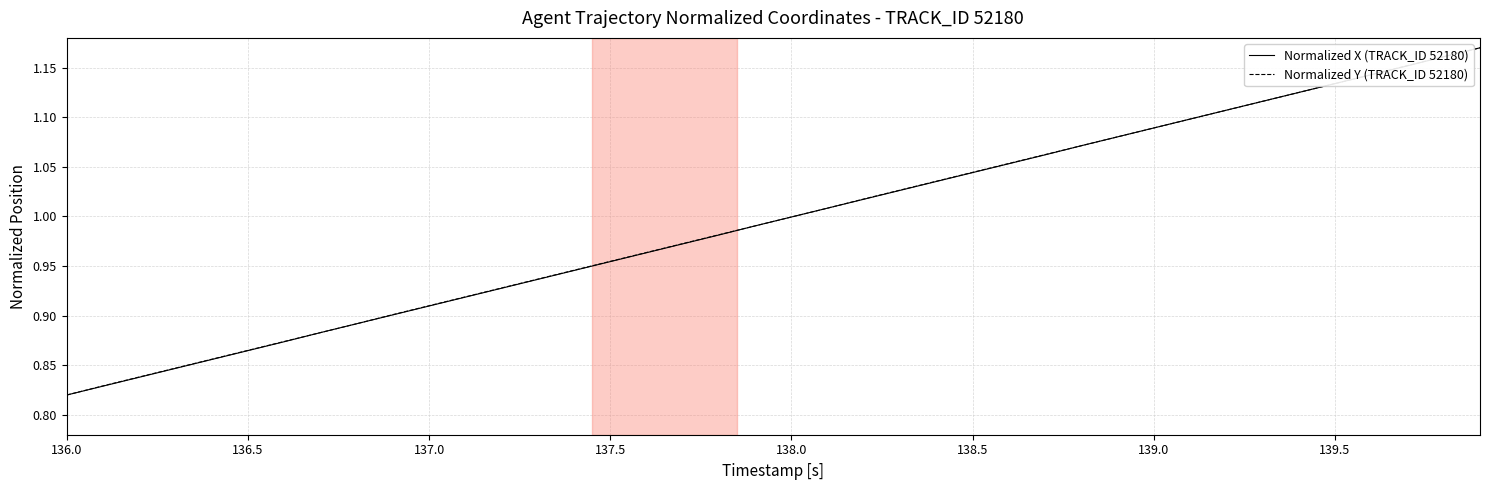

What are all the series names shown in the legend?

Normalized X (TRACK_ID 52180), Normalized Y (TRACK_ID 52180)